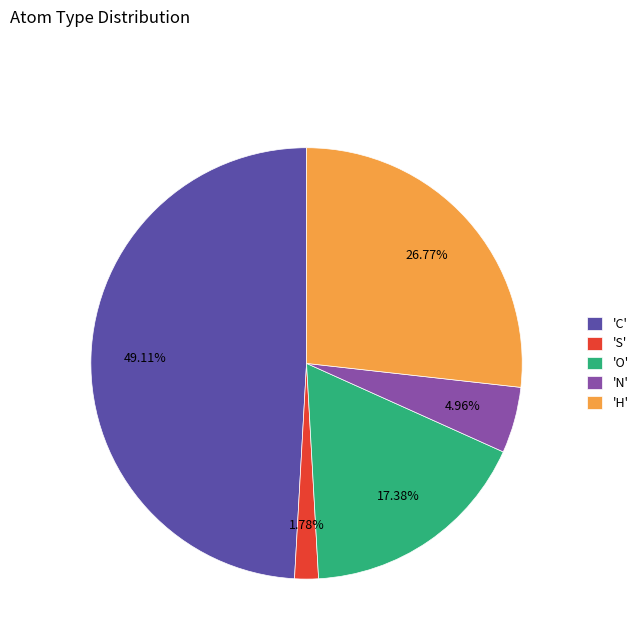

How many slices are in this pie chart?

5